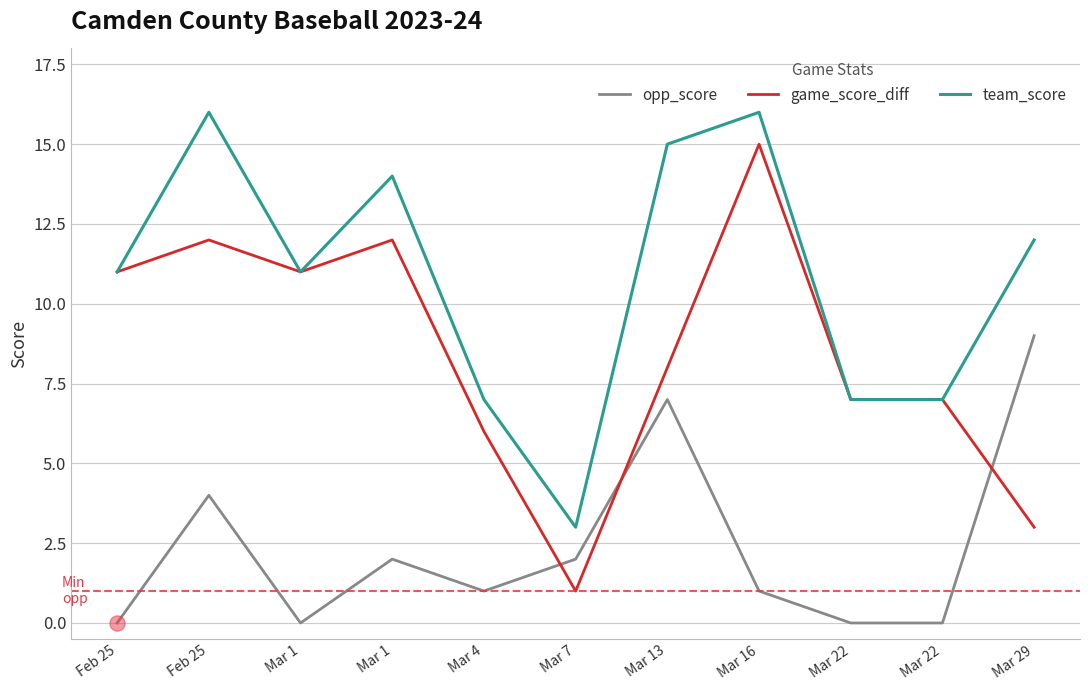

At which category is the sum across all series the highest?

Feb 25